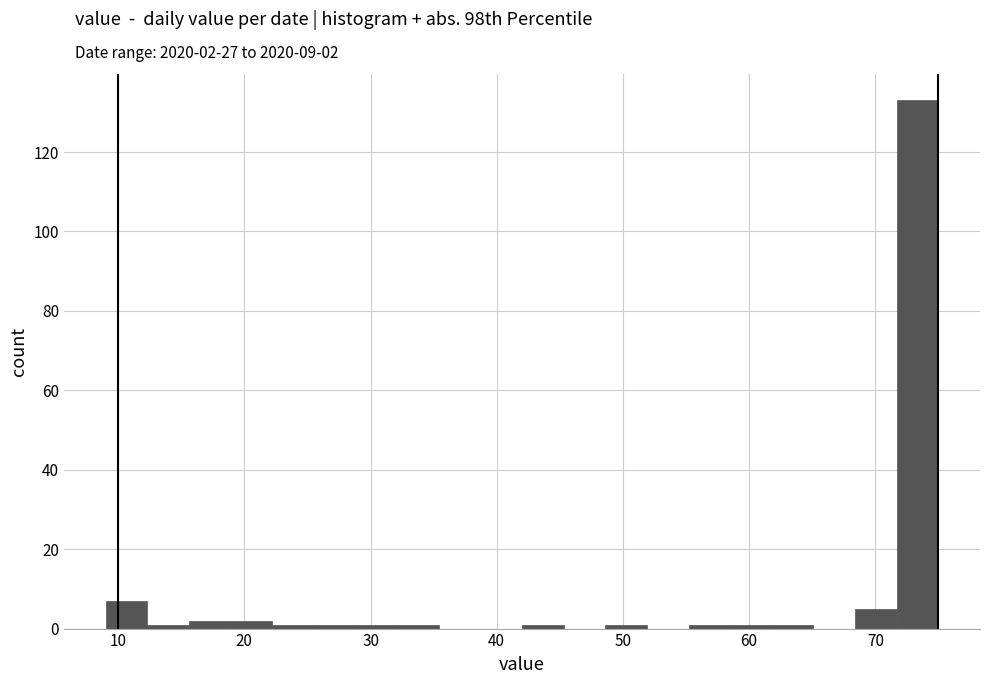

Around what value on the x-axis is the tallest bar? Give the approximate position of its centre, as read against the axis.

73